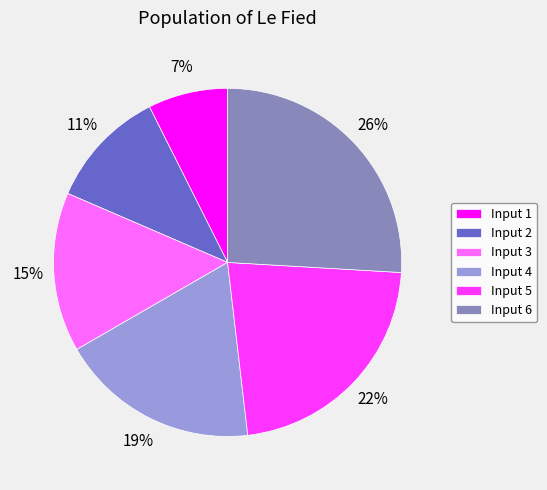

Is it true that Input 2 is 11% of the pie?

True